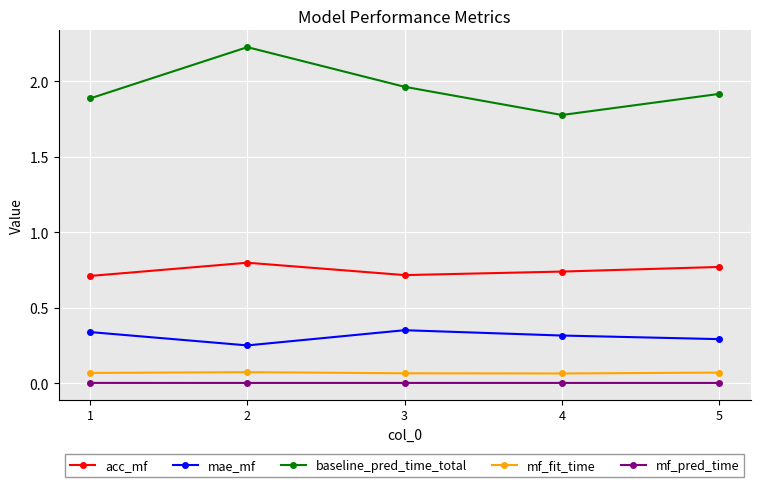

Where is the first local maximum for baseline_pred_time_total?

2